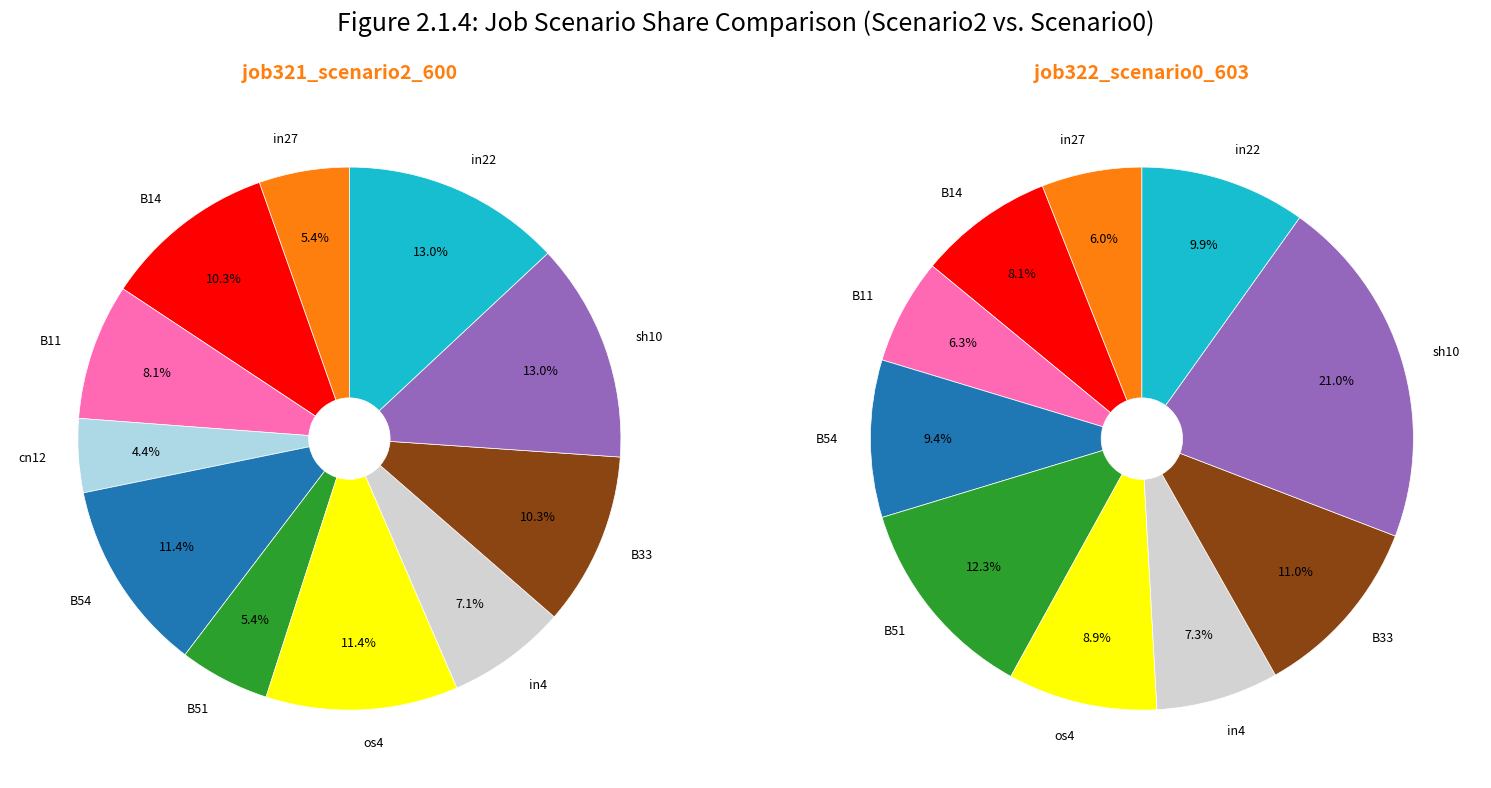

Does B54 account for over 50% of the chart?

No